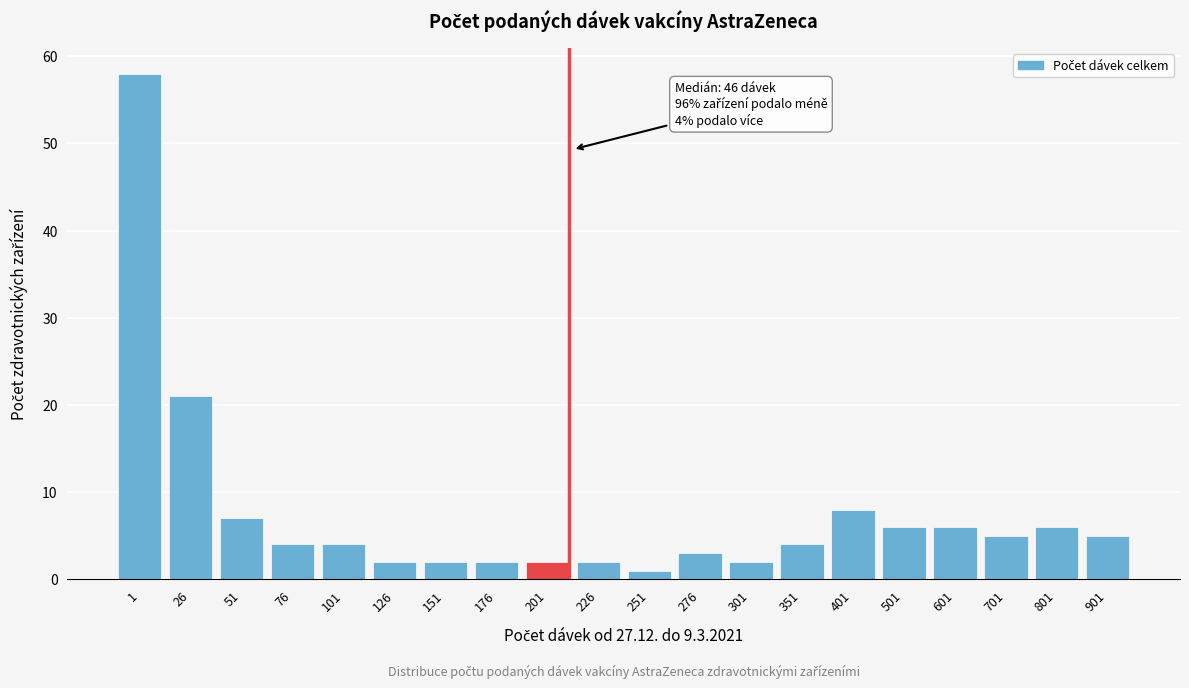

Reading right to left, what are all the values shown in this chart?

5	6	5	6	6	8	4	2	3	1	2	2	2	2	2	4	4	7	21	58